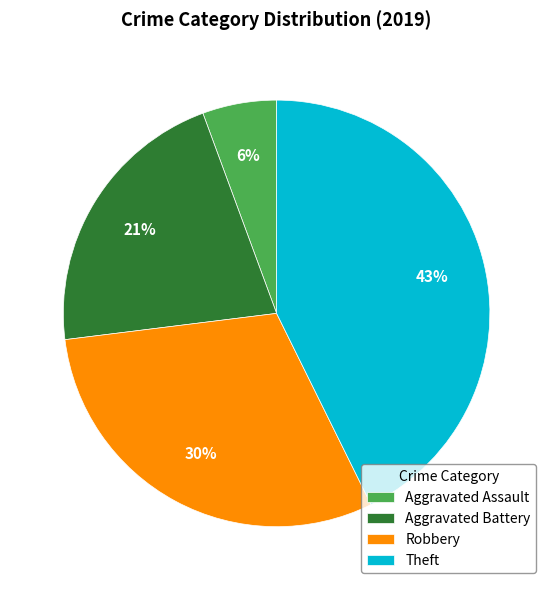

Is the sum of Aggravated Assault and Robbery greater than half?

No